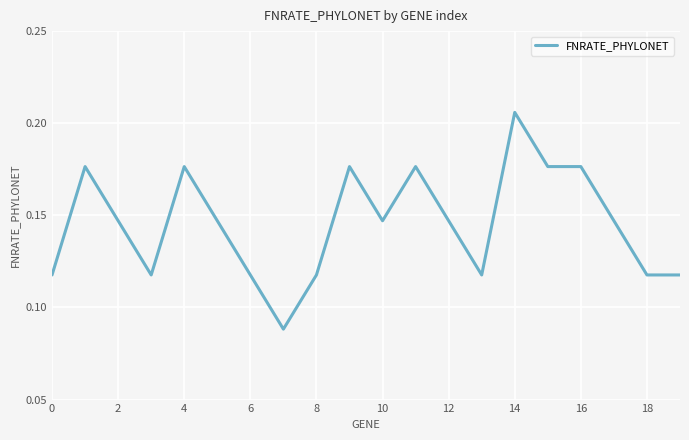

What is the value of the 7th point from the left?

0.1